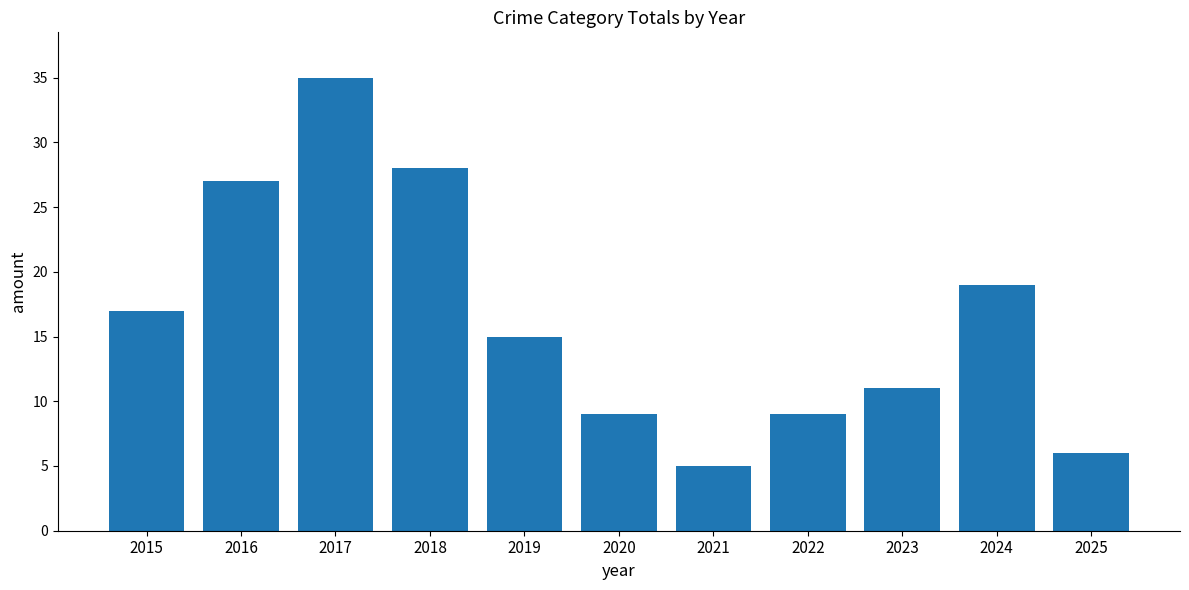

How many bars are there in total?

11